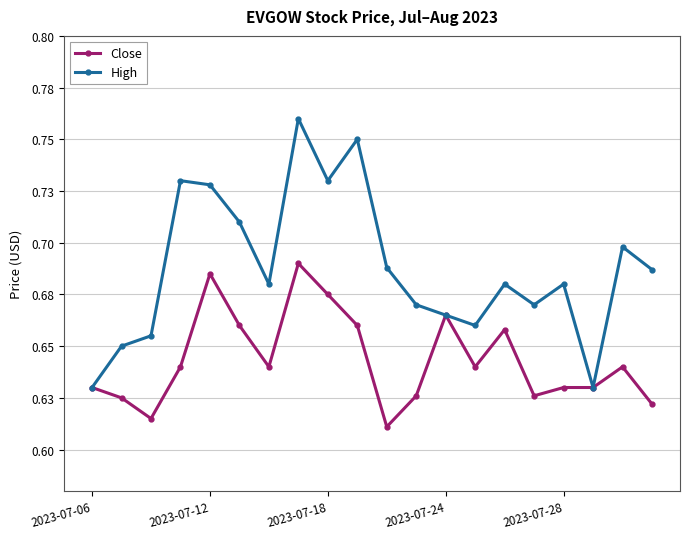

True or false: Close and High cross at least once.

False